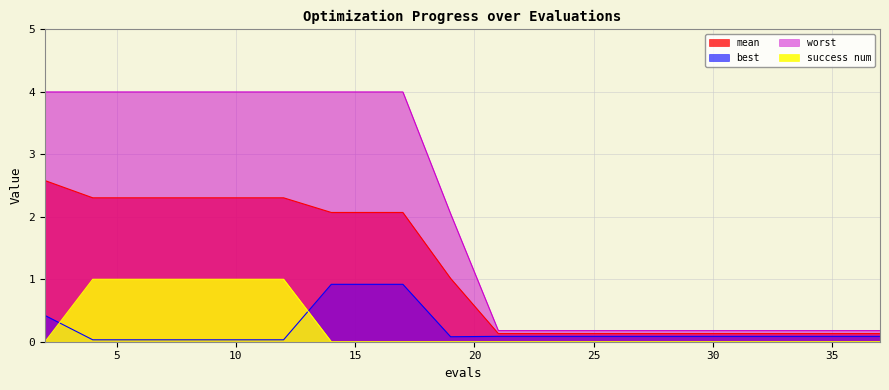

What is the lowest value of the mean series?

0.1